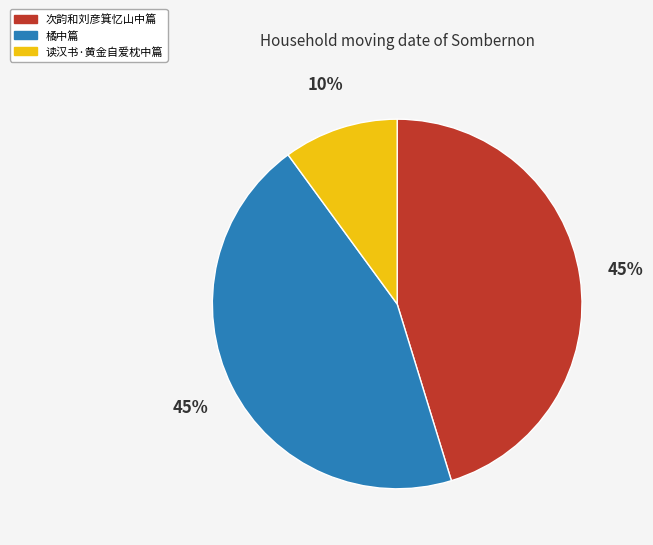

To the nearest percent, what percentage of the pie is 次韵和刘彦箕忆山中篇?

45%